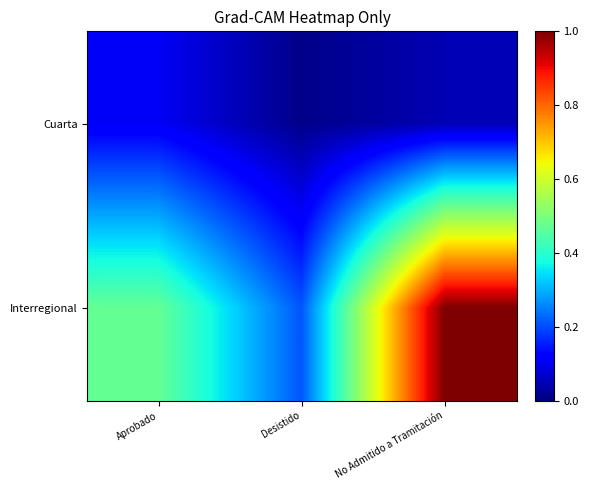

Reading left to right, extract all data points from this chart.

Cuarta: Aprobado=0.1	Desistido=0.0	No Admitido a Tramitación=0.0
Interregional: Aprobado=0.5	Desistido=0.2	No Admitido a Tramitación=1.0